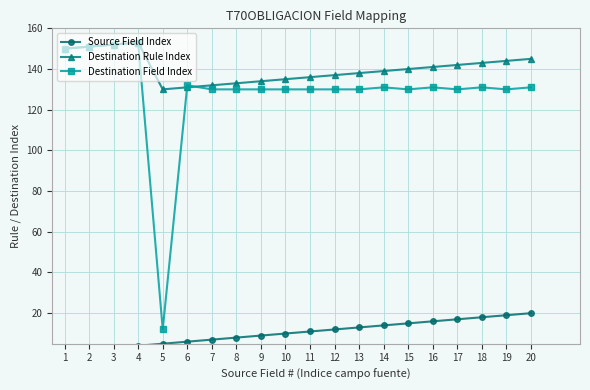

Reading left to right, transcribe all the data shown in this chart.

Source Field Index: 1	2	3	4	5	6	7	8	9	10	11	12	13	14	15	16	17	18	19	20
Destination Rule Index: 150	151	152	153	130	131	132	133	134	135	136	137	138	139	140	141	142	143	144	145
Destination Field Index: 150	151	152	153	12	132	130	130	130	130	130	130	130	131	130	131	130	131	130	131